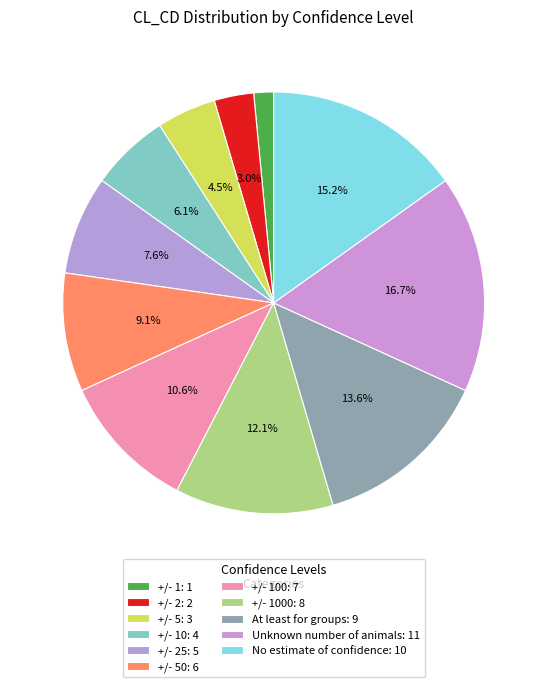

Count the number of slices in the pie.

11